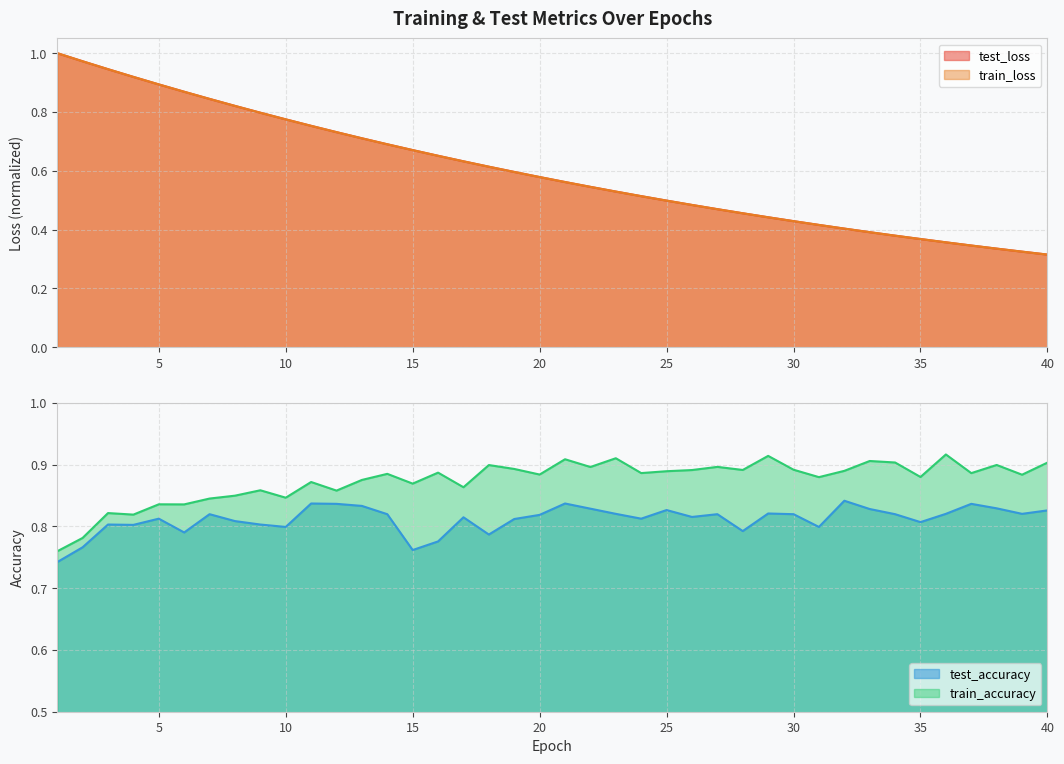

What is the maximum value for test_loss?

1.0